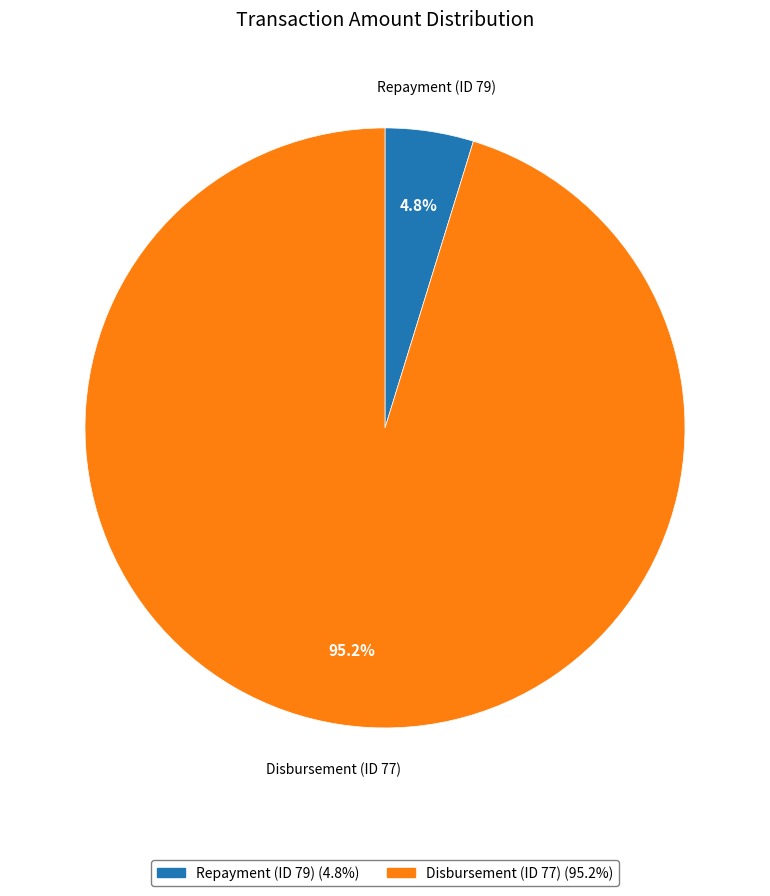

What portion of the pie excludes Disbursement (ID 77)?

4.8%